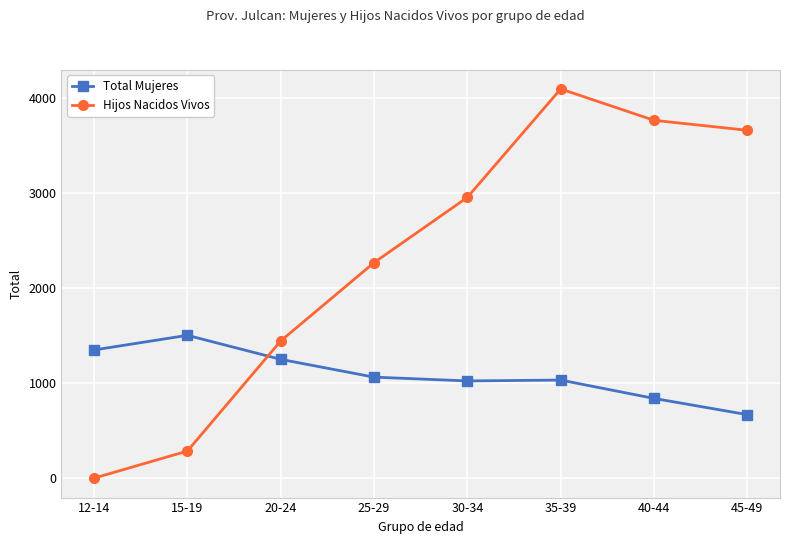

What is the difference between the highest and lowest values at 25-29?

1205